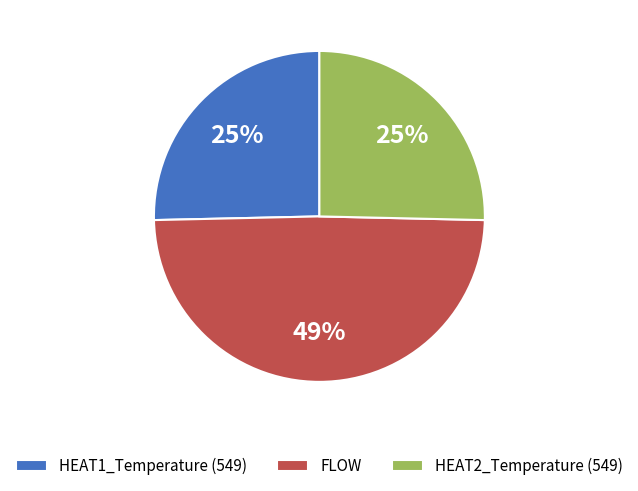

Which category has the biggest portion of the pie?

FLOW